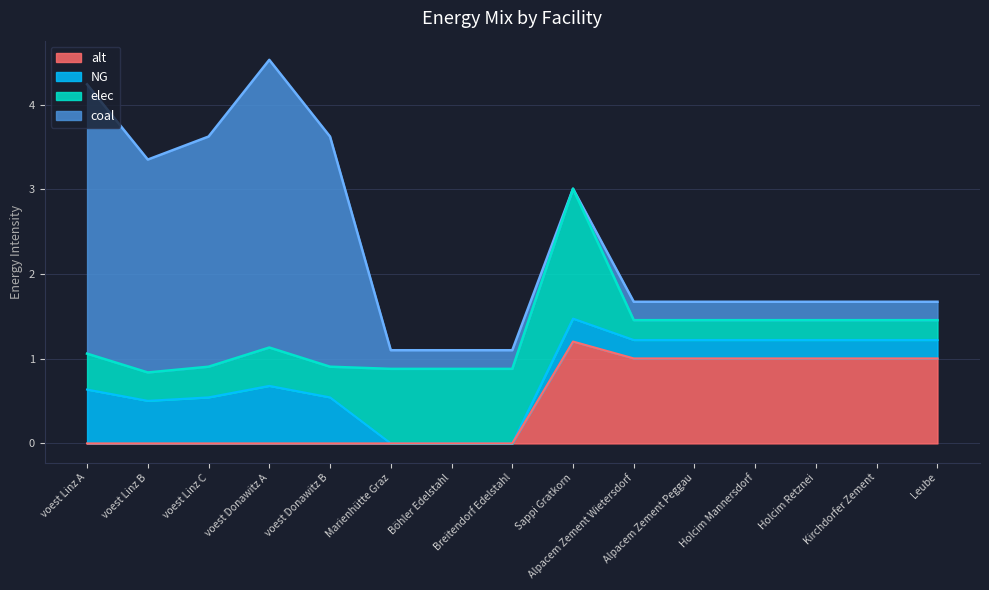

What is the maximum value shown in the chart?

3.4